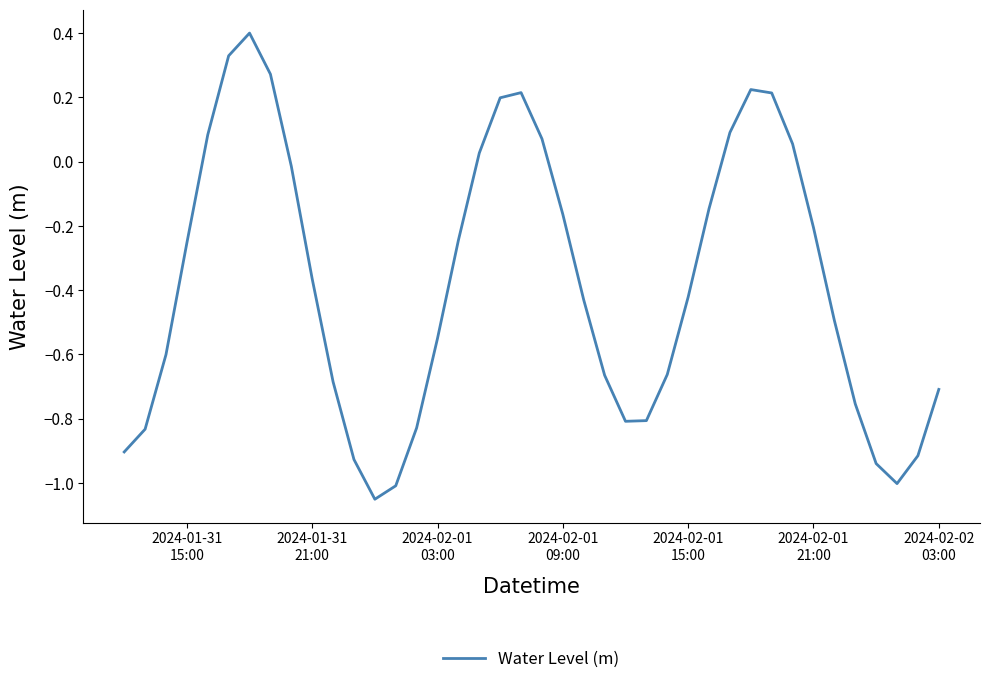

What is the greatest value displayed?

0.4